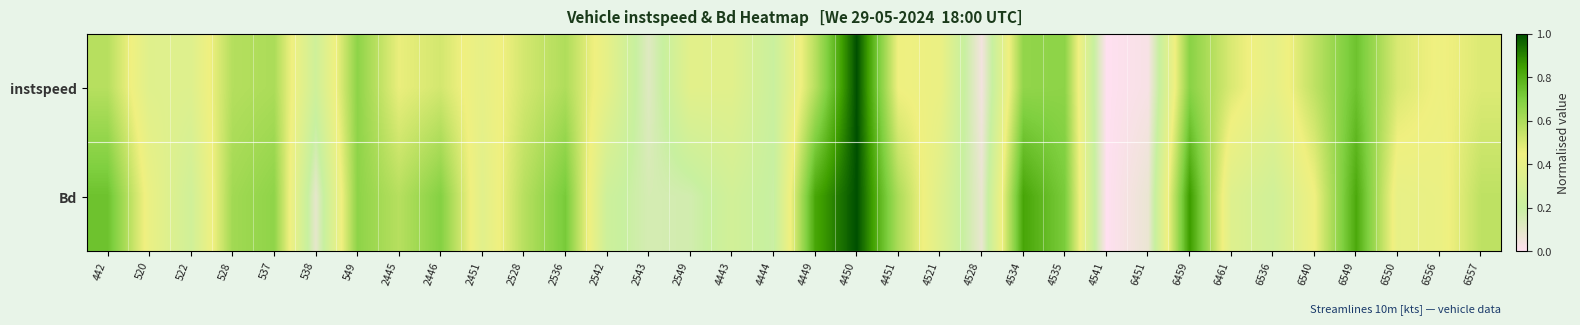

List the series in order of their overall mean, lowest first.

instspeed, Bd